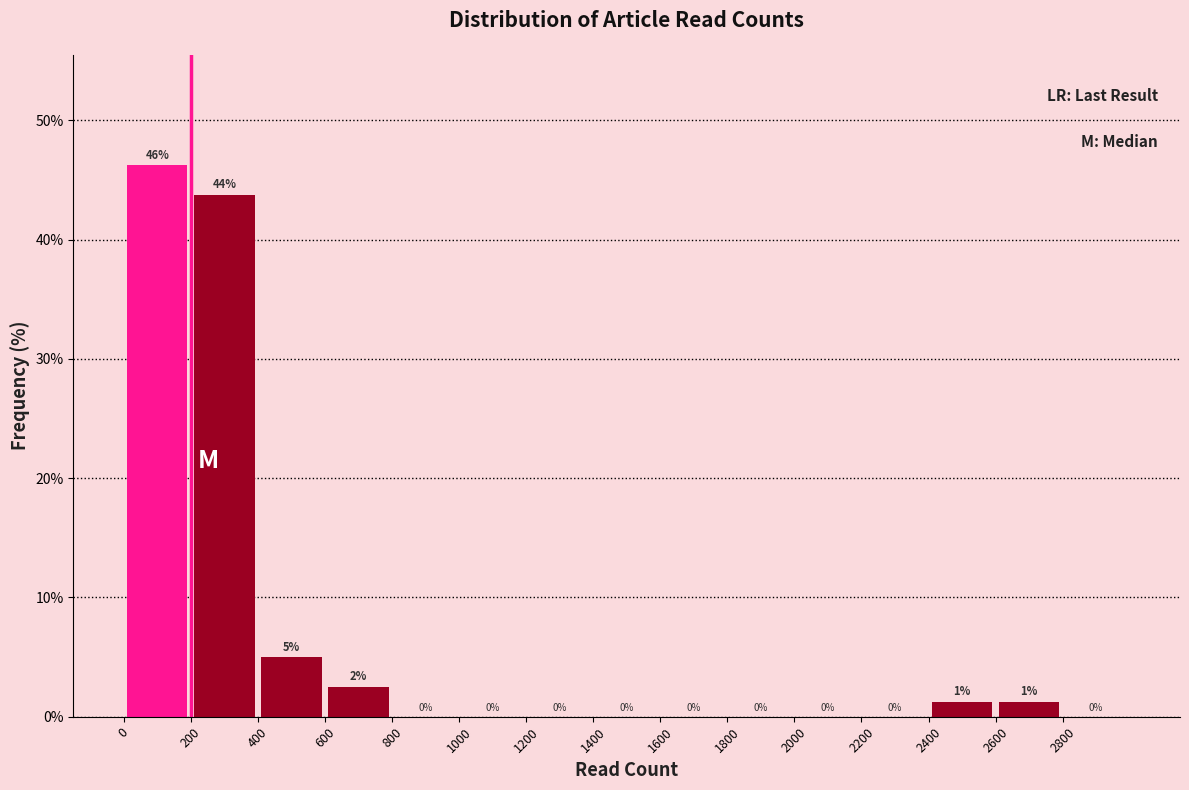

Over which range of the x-axis is the bar tallest?

0 to 200